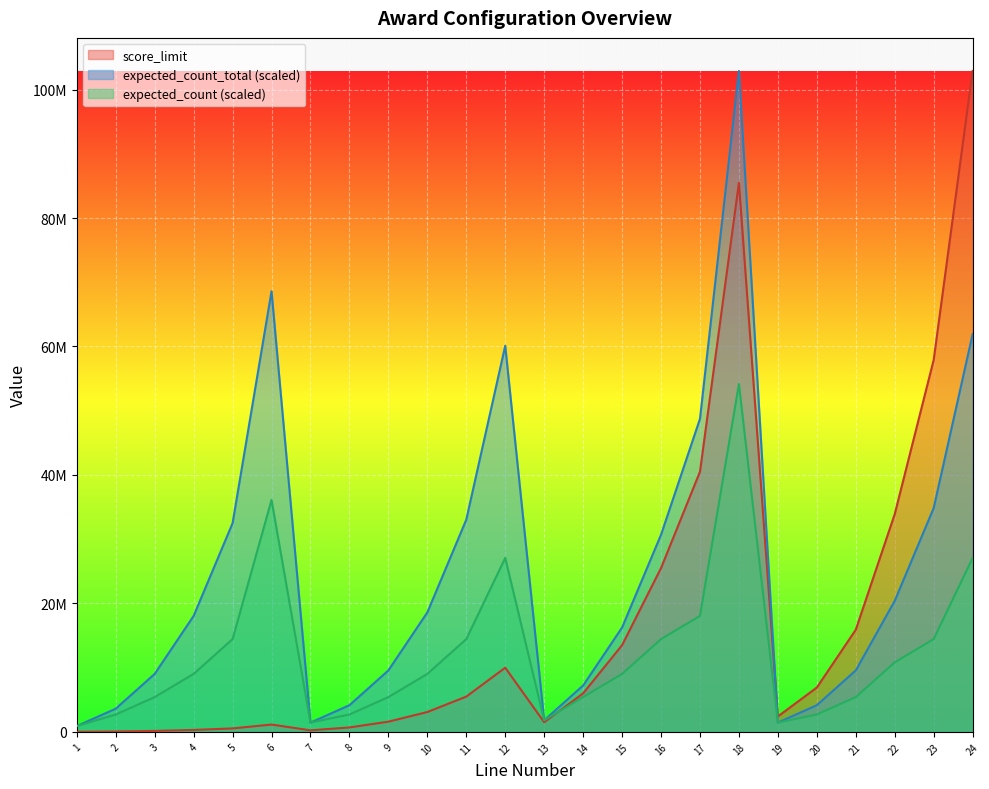

Which series changed the most between 5 and 21?

expected_count_total (scaled)